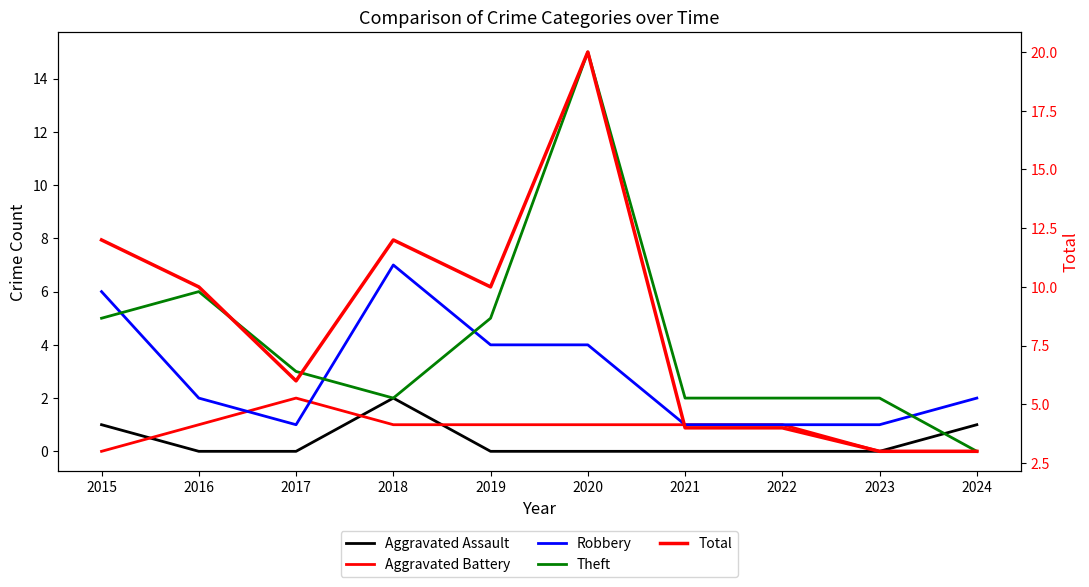

At 2021, list the series in order from largest to smallest.

Total, Theft, Aggravated Battery, Robbery, Aggravated Assault